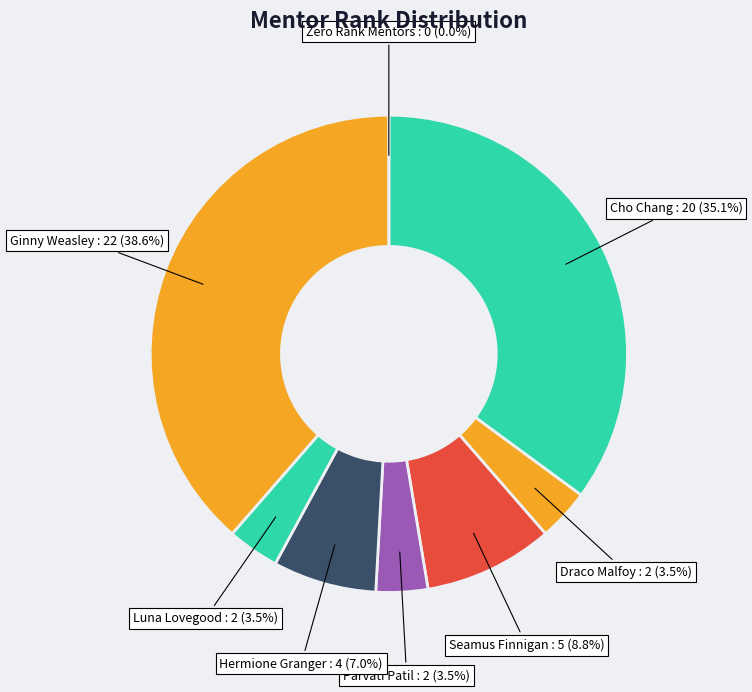

What percentage is the Draco Malfoy slice, to the nearest percent?

4%